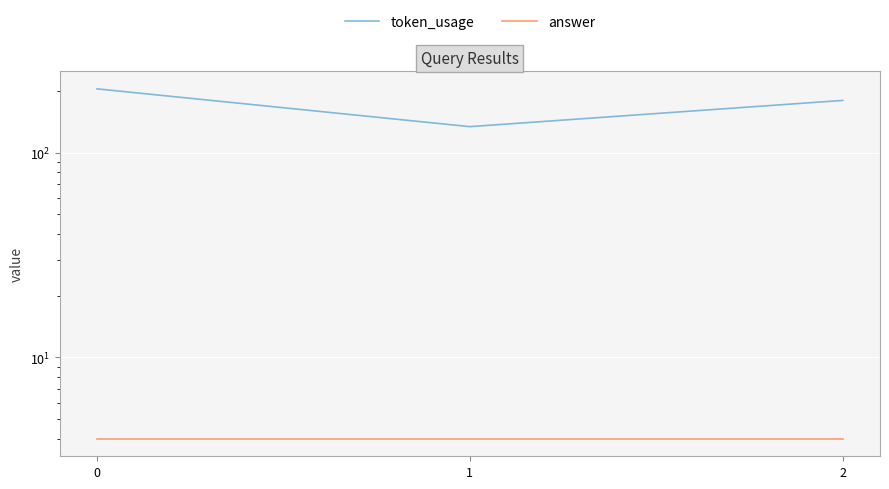

Which series changed the most between 1 and 2?

token_usage